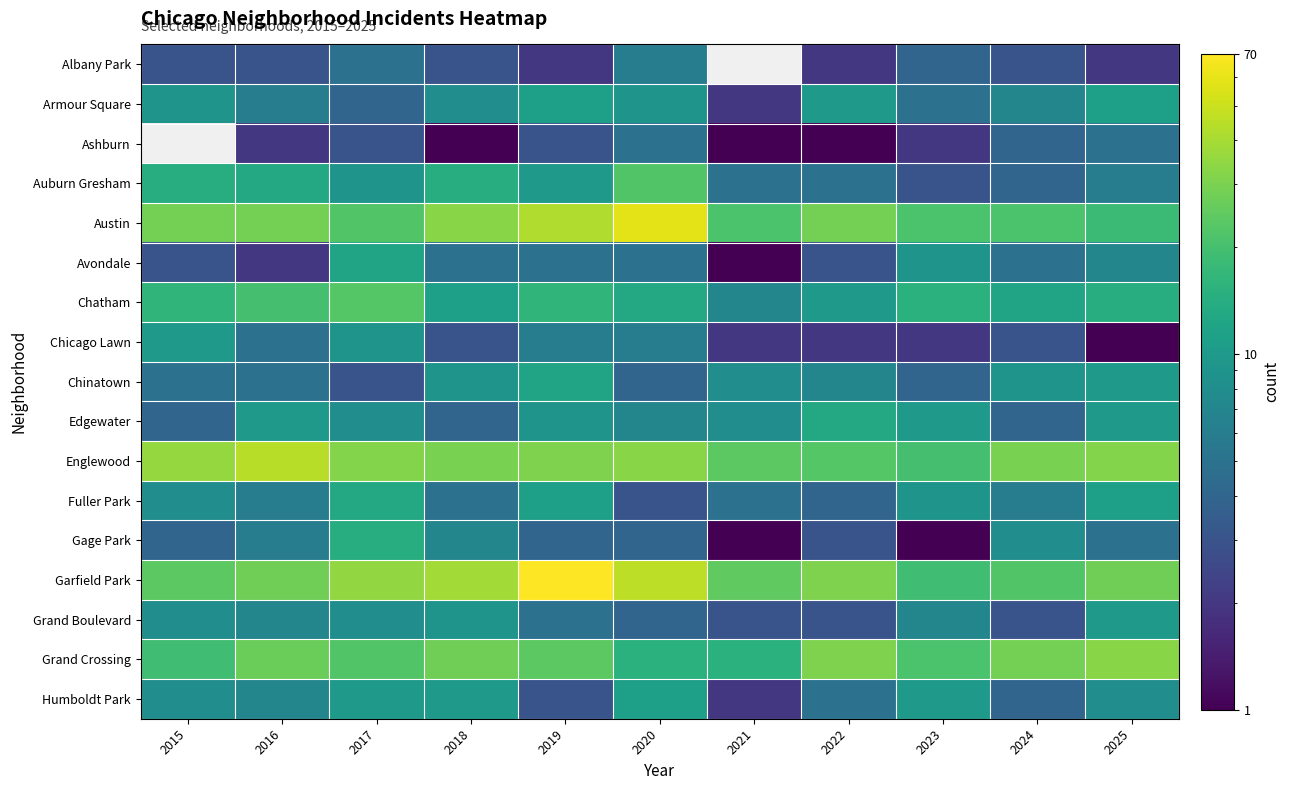

What is the highest value of the Chicago Lawn series?

10.0